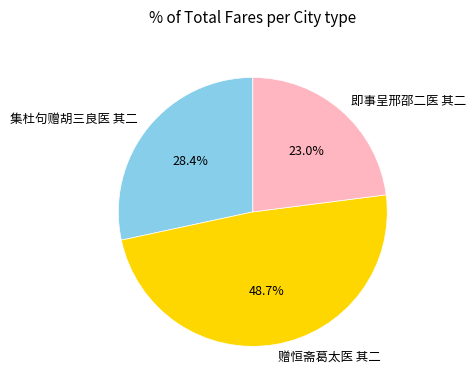

How many segments does this pie chart have?

3